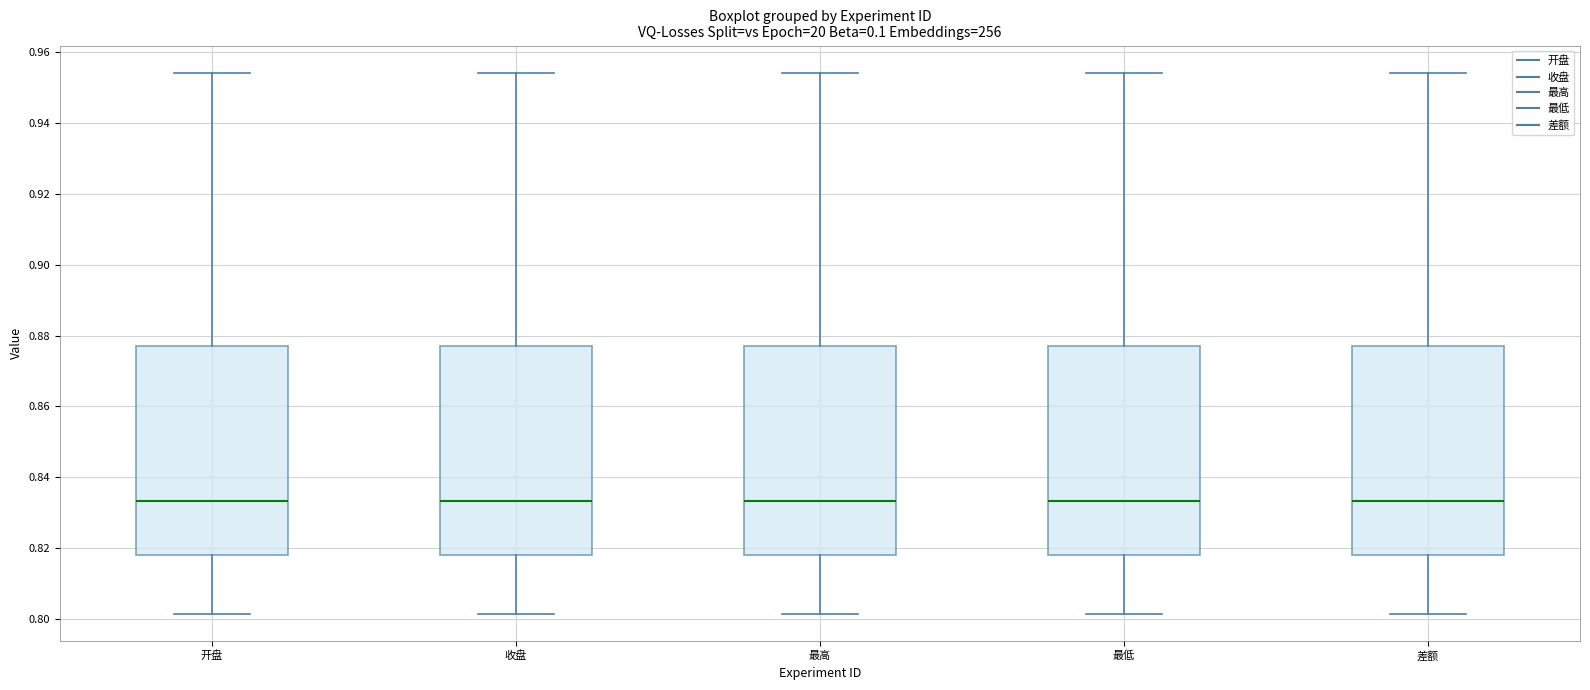

Reading left to right, read every box against the y-axis: the position of its median line, the range the box covers, and the ends of its whiskers. The values are not printed on the chart, so give them approximately, as read against the axis.

开盘: median 0.834, box 0.818 to 0.878, whiskers 0.802 to 0.954
收盘: median 0.834, box 0.818 to 0.878, whiskers 0.802 to 0.954
最高: median 0.834, box 0.818 to 0.878, whiskers 0.802 to 0.954
最低: median 0.834, box 0.818 to 0.878, whiskers 0.802 to 0.954
差额: median 0.834, box 0.818 to 0.878, whiskers 0.802 to 0.954